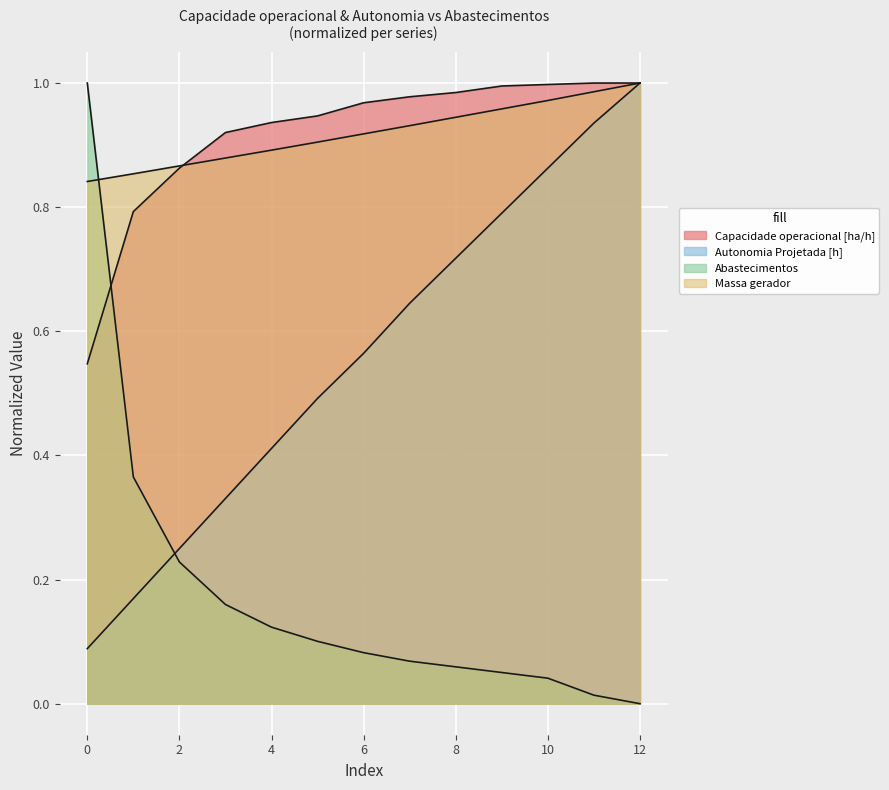

True or false: Abastecimentos has more than 2 interior local peaks.

False